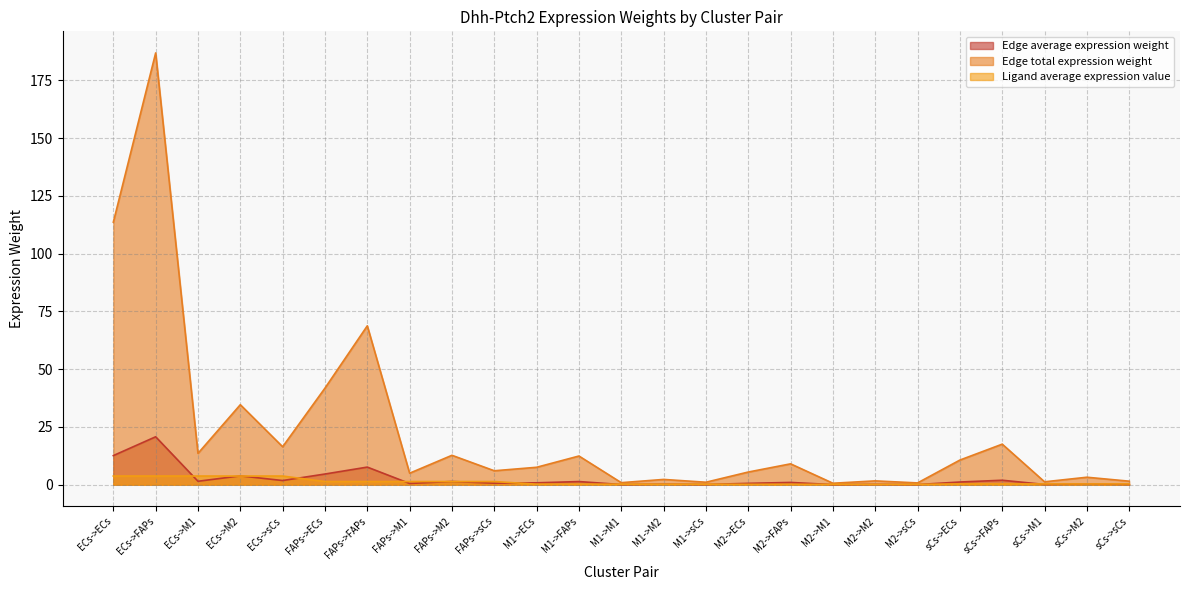

Is it true that Edge average expression weight equals 0.8 at sCs->M1?

False